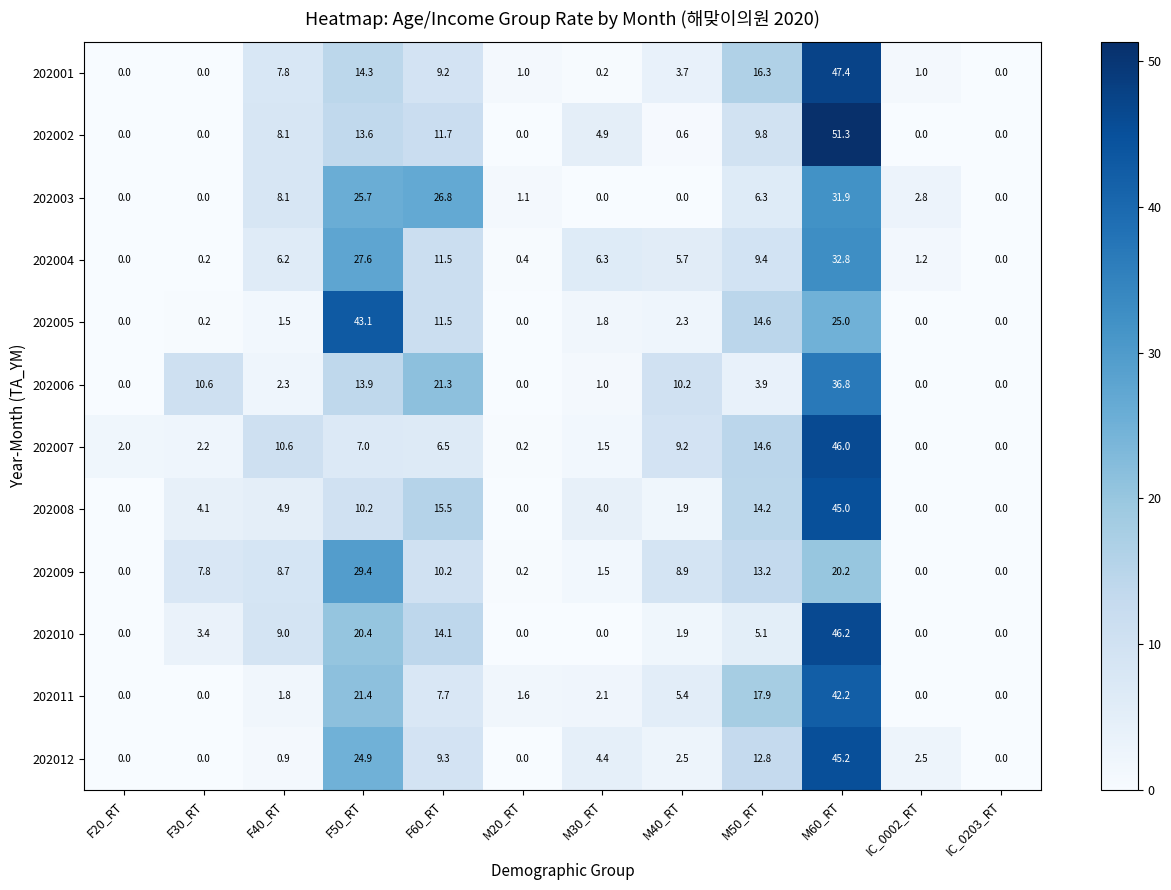

At which label is 202003 closest to 15?

F40_RT